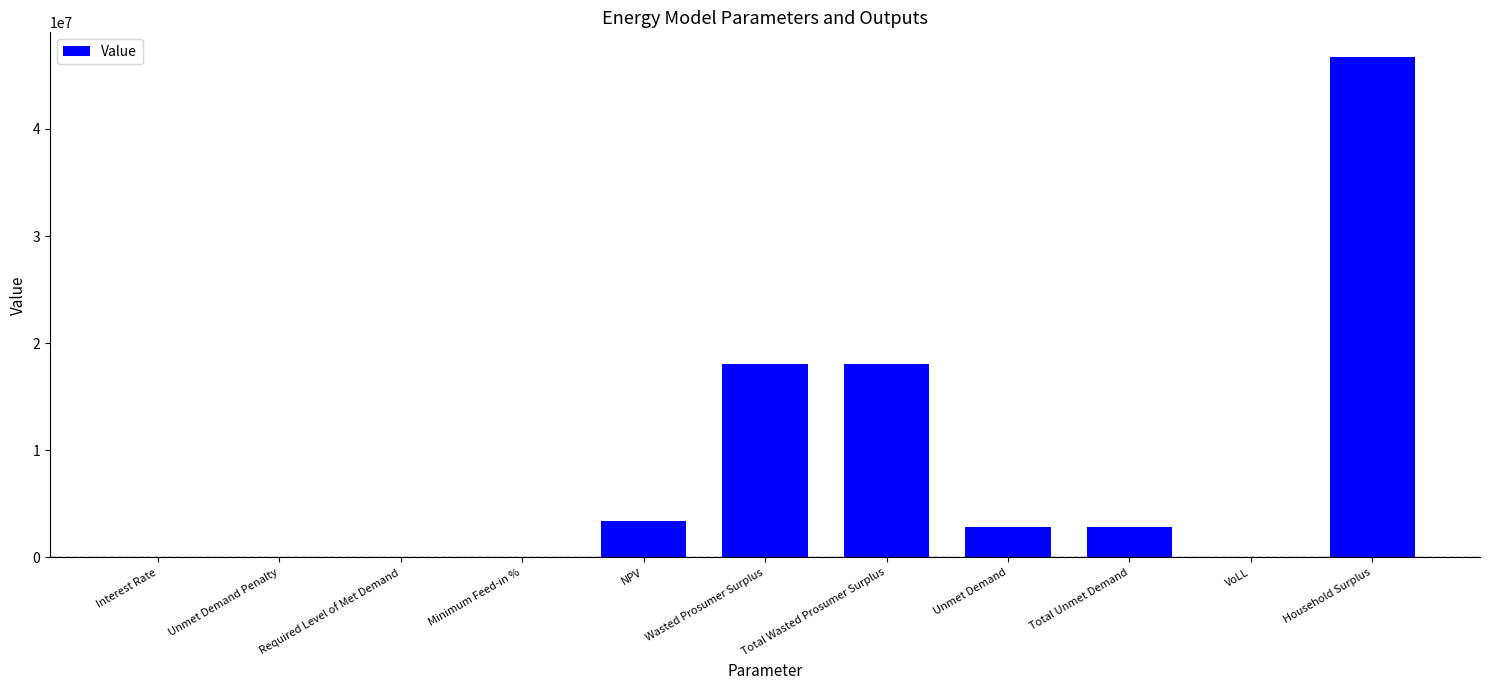

Which category has the highest value across all series?

Household Surplus